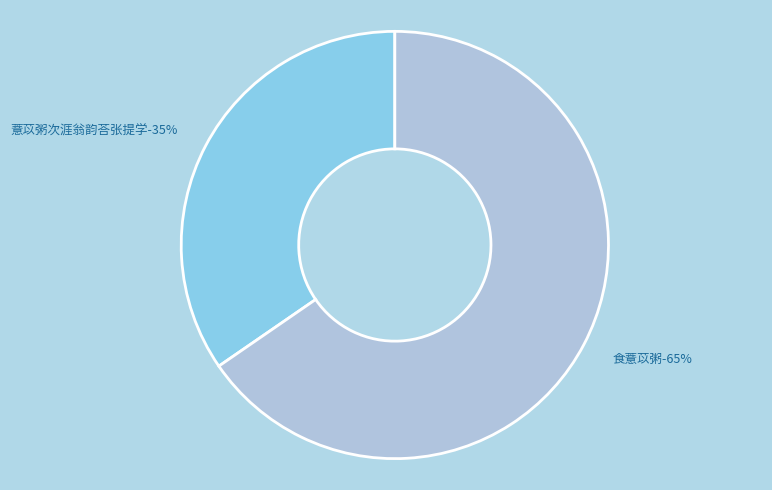

Approximately how many times larger is the value at 食薏苡粥 compared to 薏苡粥次涯翁韵荅张提学?

1.9